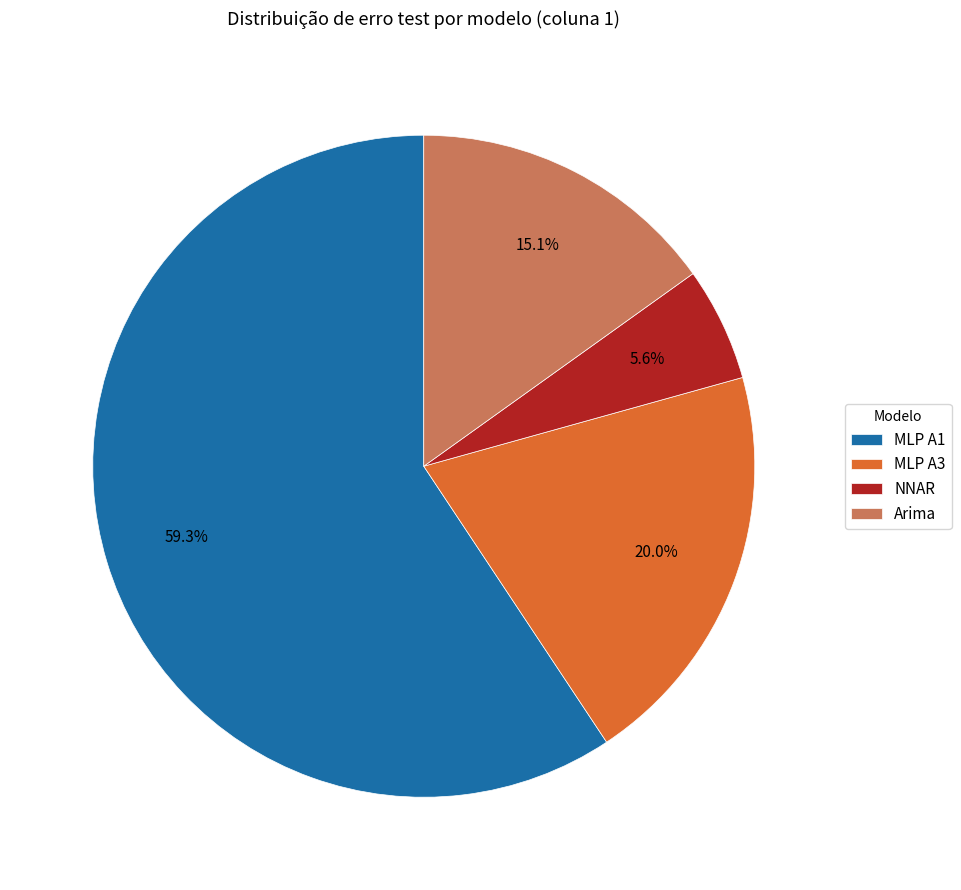

What percentage is the MLP A1 slice, to the nearest percent?

59%